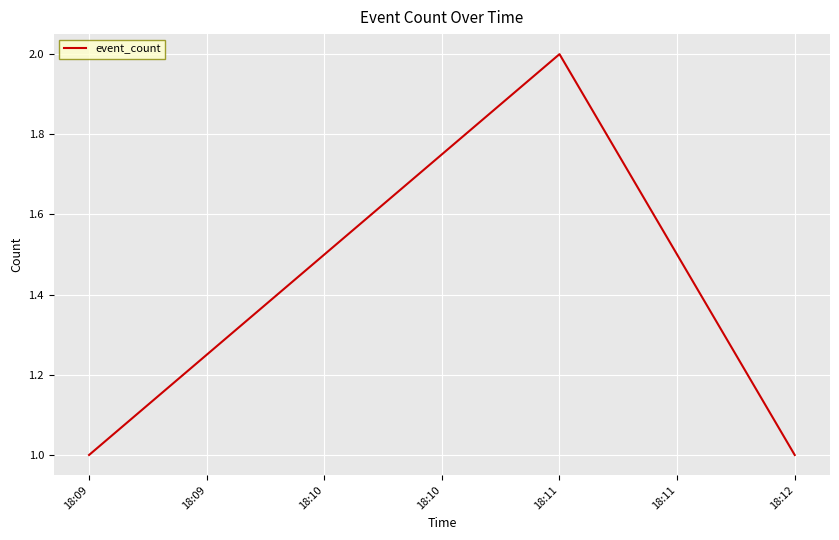

Which category has the highest value across all series?

18:11